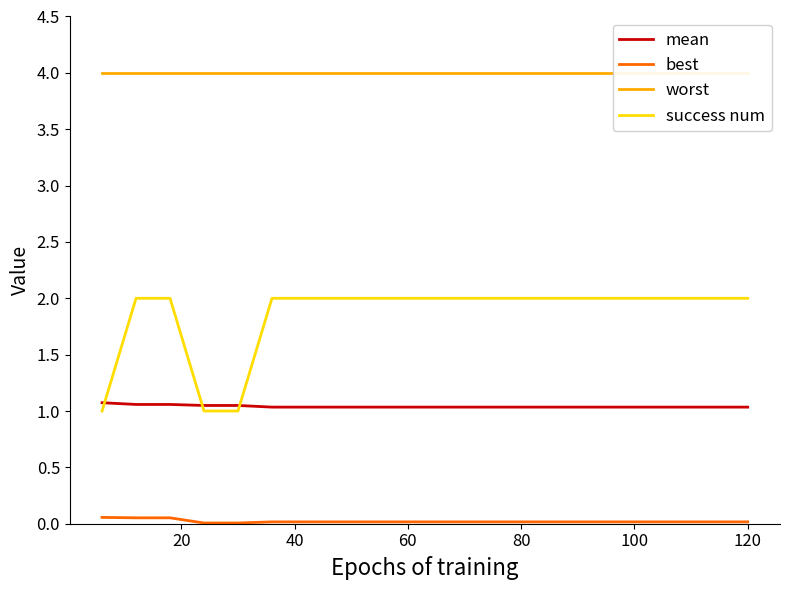

Is it true that best equals 0.0 at 120?

True